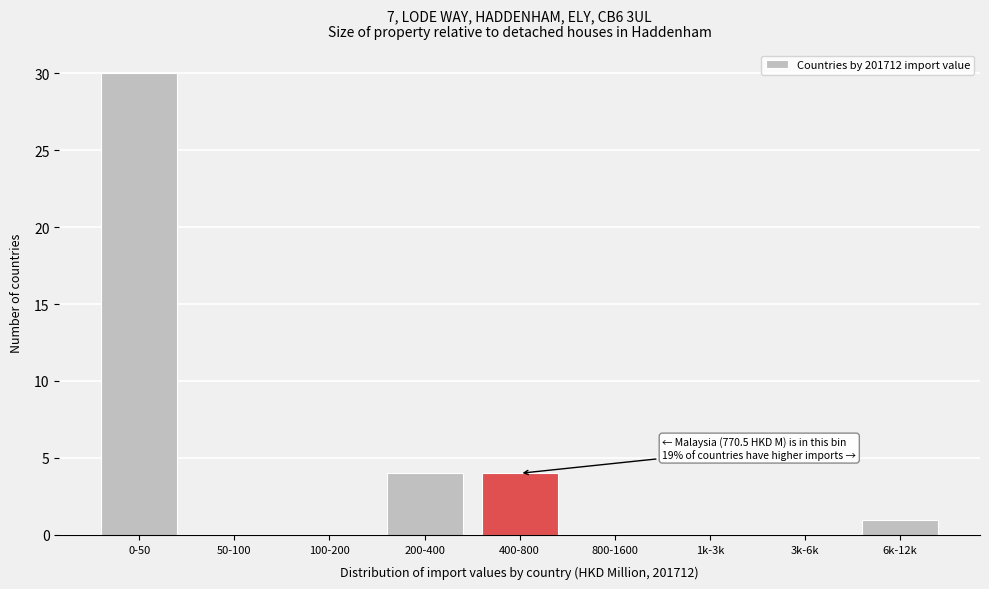

Reading right to left, list all the values displayed in this chart.

6k-12k=1	3k-6k=0	1k-3k=0	800-1600=0	400-800=4	200-400=4	100-200=0	50-100=0	0-50=30